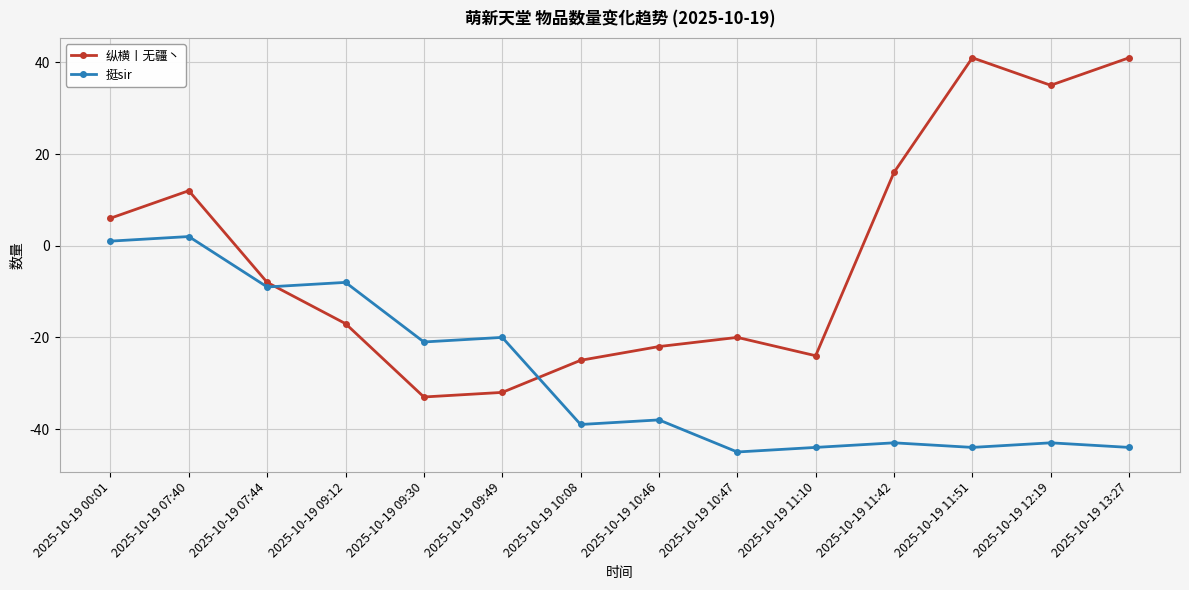

Is this an area chart (filled region under the line)?

No